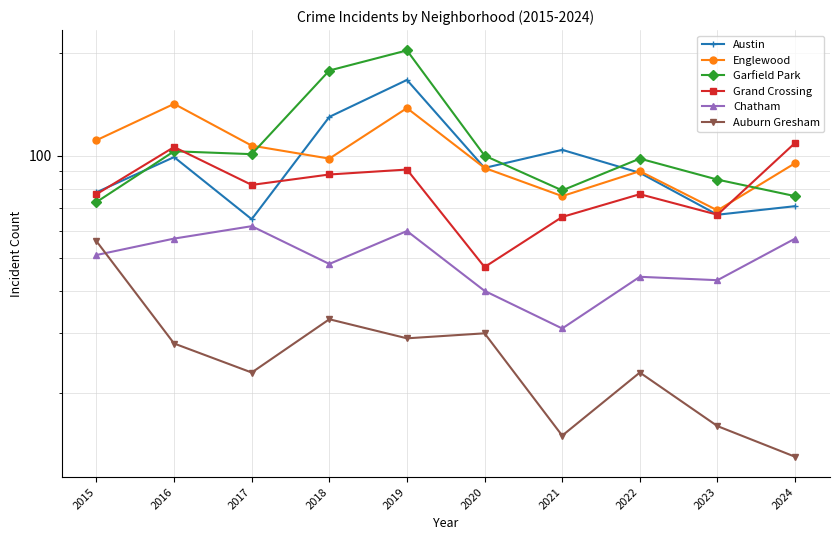

Which series changed the most between 2015 and 2016?

Englewood